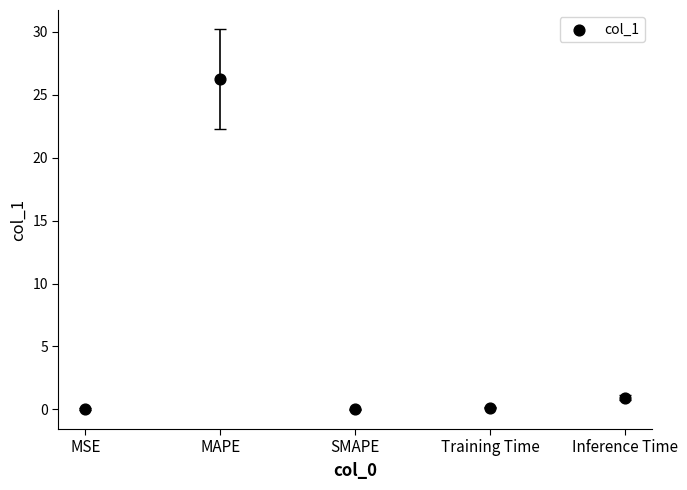

What Y value in the scatter plot is closest to 13?

0.9